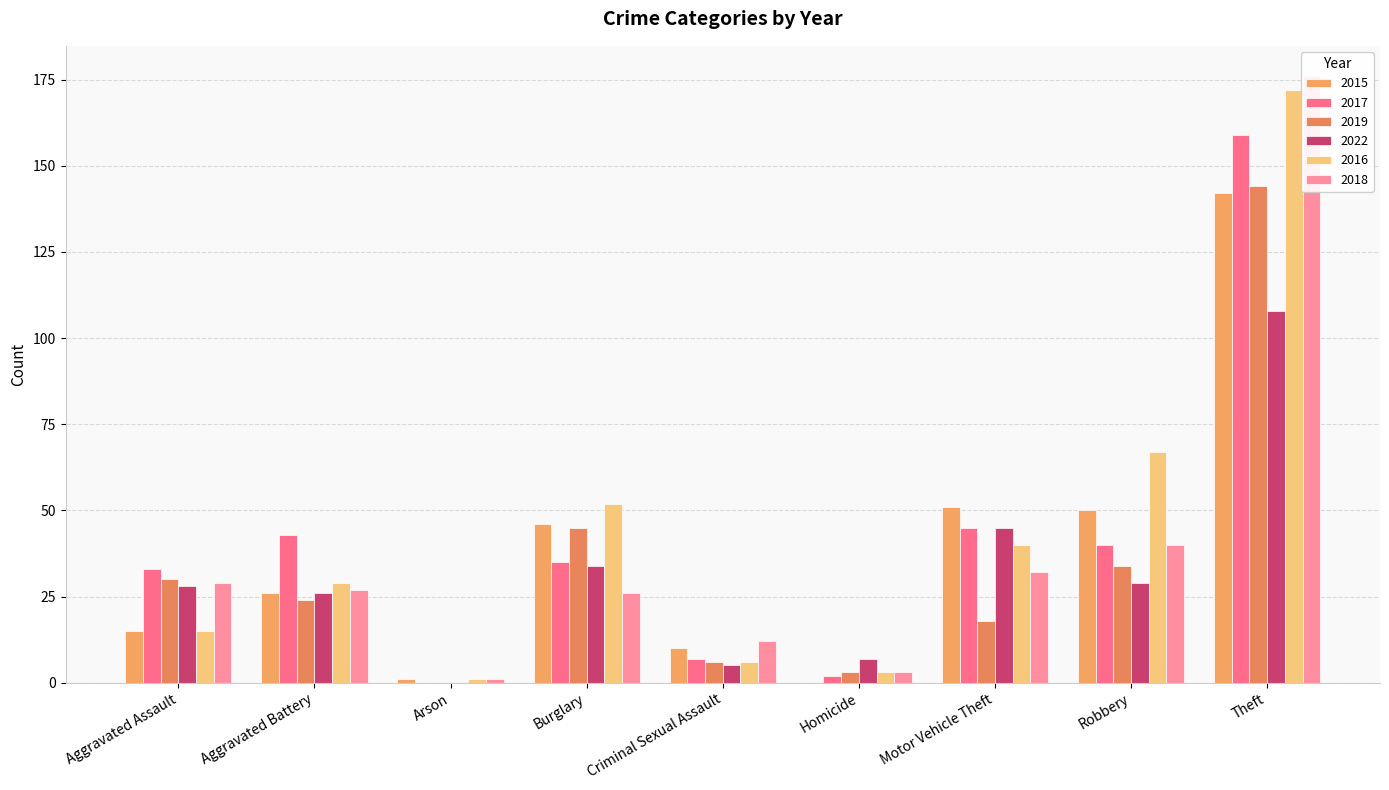

At which label does 2016 first exceed 29?

Burglary